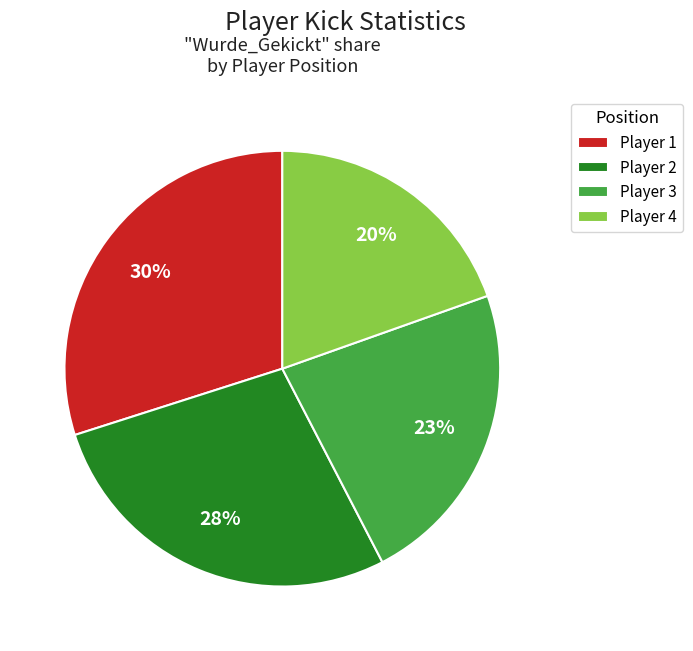

To the nearest percent, what is the average slice percentage?

25%